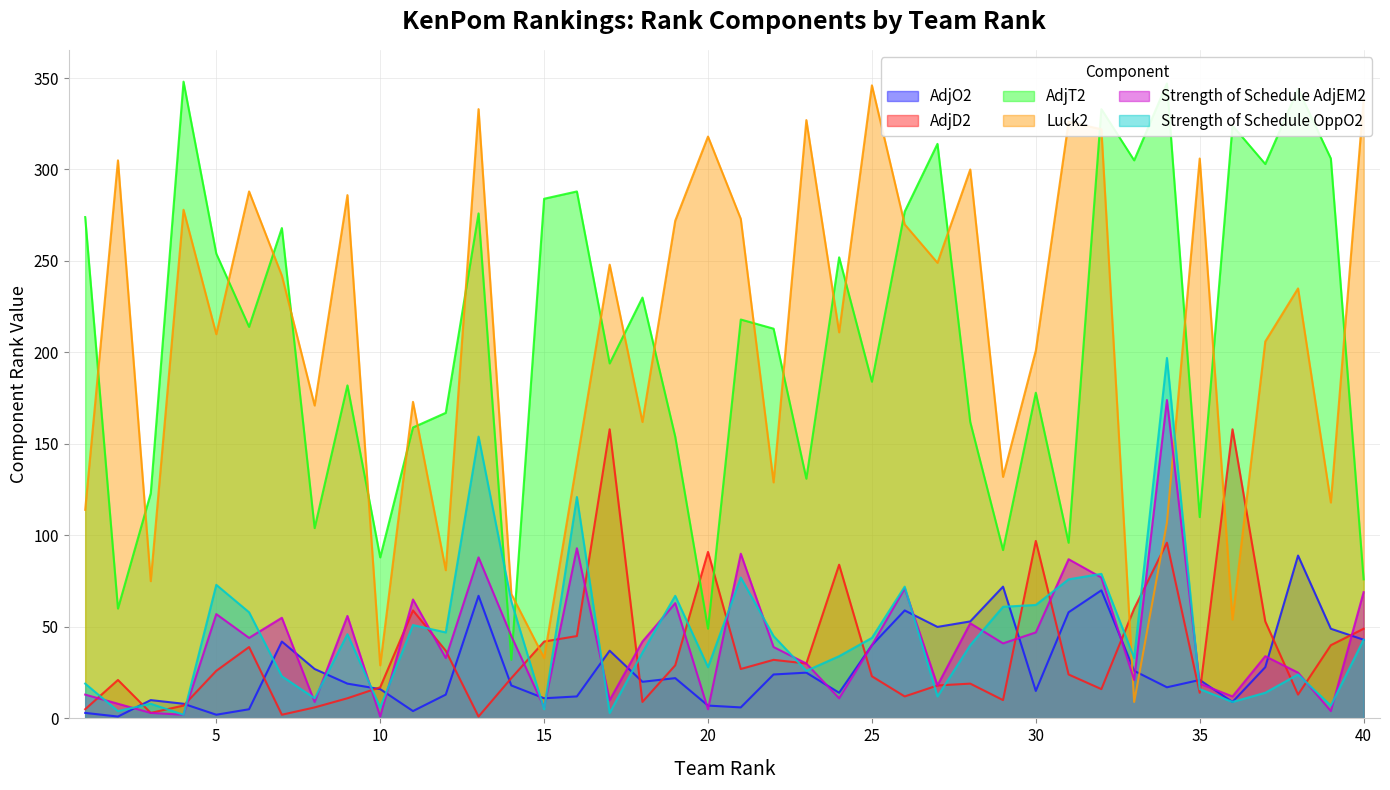

At which label does Strength of Schedule OppO2 first exceed 40?

5